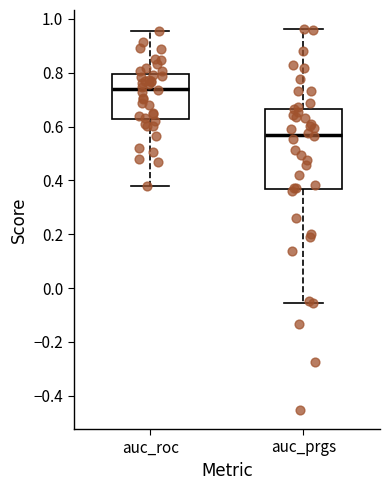

Which box is the tallest, from its lower edge to its upper edge?

auc_prgs